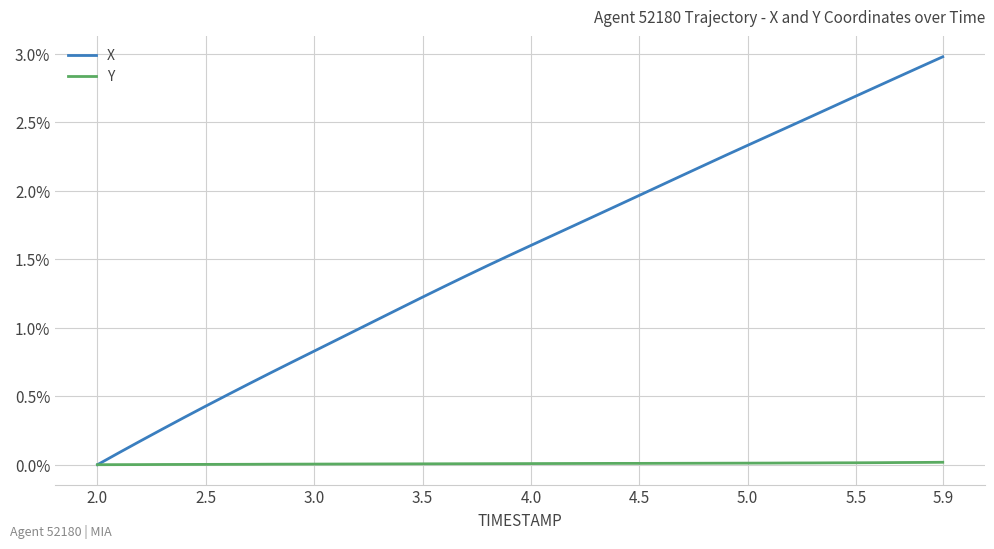

Which series has the largest range (max minus min)?

X